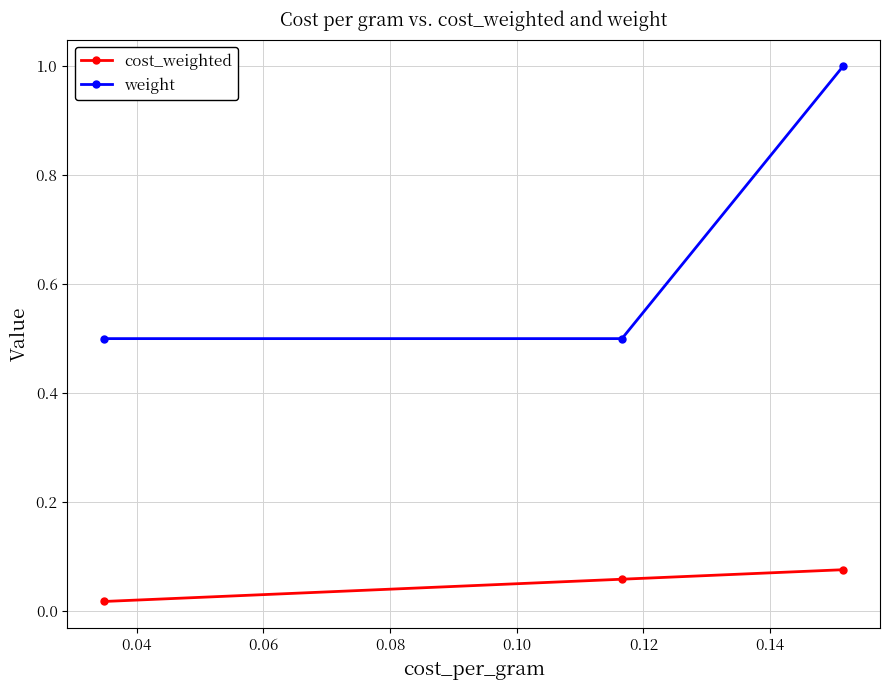

Which series has the largest range (max minus min)?

weight